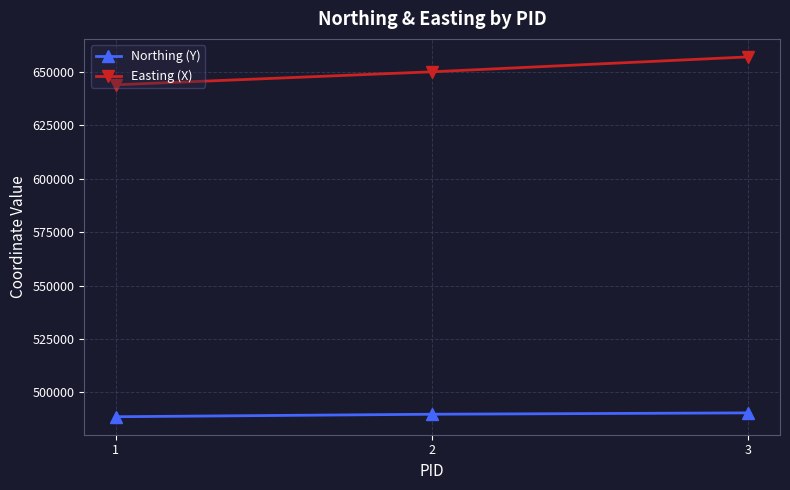

Rank the series by their maximum value, from lowest to highest.

Northing (Y), Easting (X)